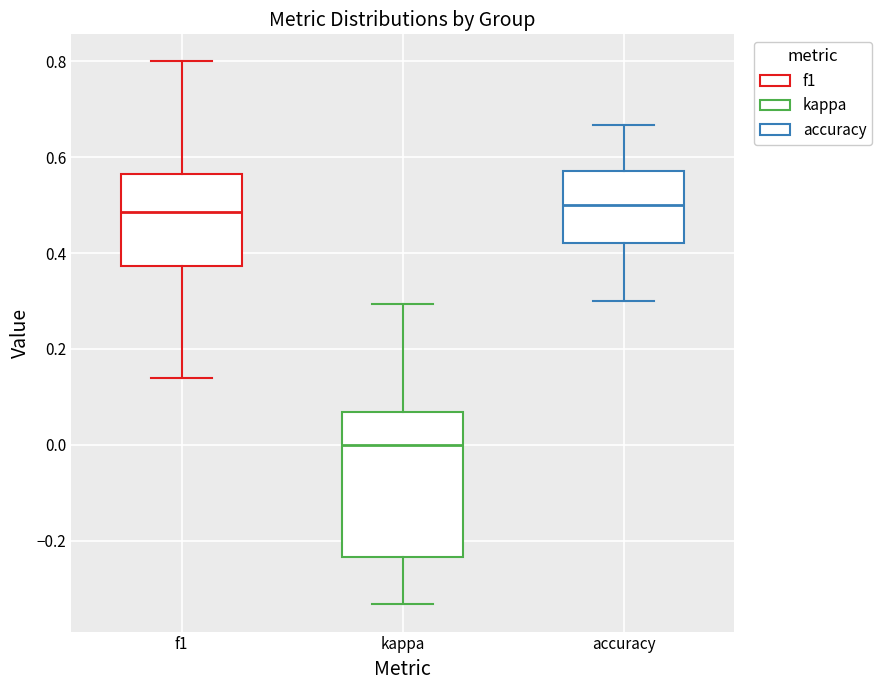

Reading left to right, read every box against the y-axis: the position of its median line, the range the box covers, and the ends of its whiskers. The values are not printed on the chart, so give them approximately, as read against the axis.

f1: median 0.48, box 0.38 to 0.56, whiskers 0.14 to 0.80
kappa: median 0.00, box -0.24 to 0.06, whiskers -0.34 to 0.30
accuracy: median 0.50, box 0.42 to 0.58, whiskers 0.30 to 0.66